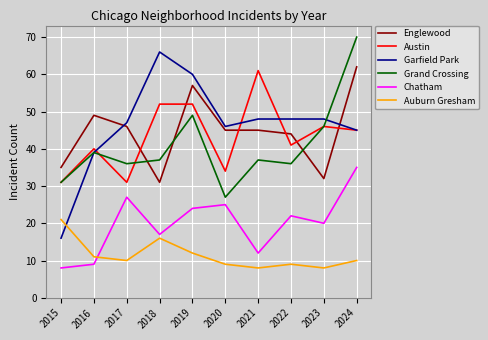

Reading right to left, what are all the values shown in this chart?

Englewood: 2024=62	2023=32	2022=44	2021=45	2020=45	2019=57	2018=31	2017=46	2016=49	2015=35
Austin: 2024=45	2023=46	2022=41	2021=61	2020=34	2019=52	2018=52	2017=31	2016=40	2015=31
Garfield Park: 2024=45	2023=48	2022=48	2021=48	2020=46	2019=60	2018=66	2017=47	2016=39	2015=16
Grand Crossing: 2024=70	2023=46	2022=36	2021=37	2020=27	2019=49	2018=37	2017=36	2016=39	2015=31
Chatham: 2024=35	2023=20	2022=22	2021=12	2020=25	2019=24	2018=17	2017=27	2016=9	2015=8
Auburn Gresham: 2024=10	2023=8	2022=9	2021=8	2020=9	2019=12	2018=16	2017=10	2016=11	2015=21